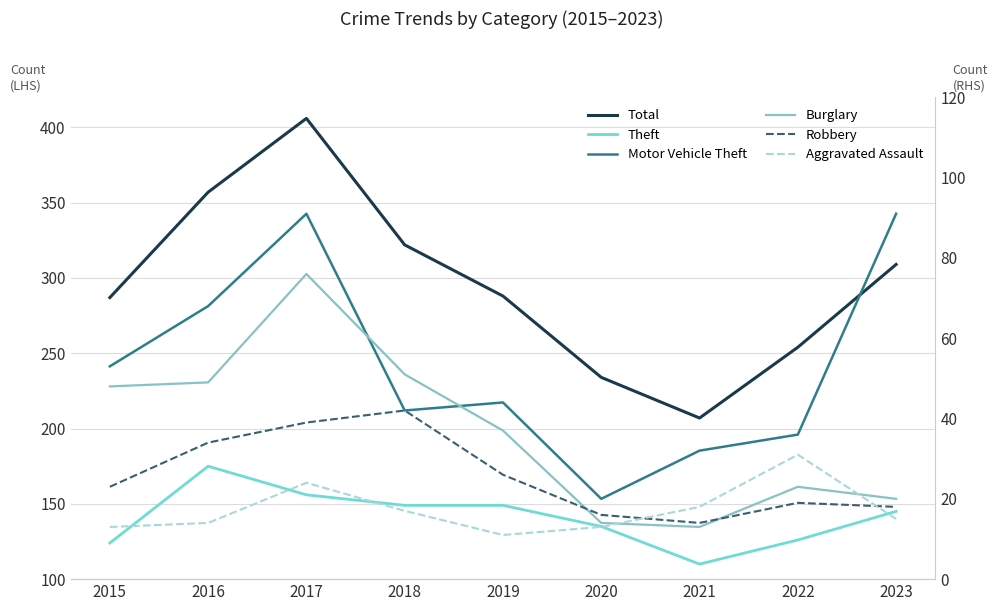

At which category is the sum across all series the highest?

2017